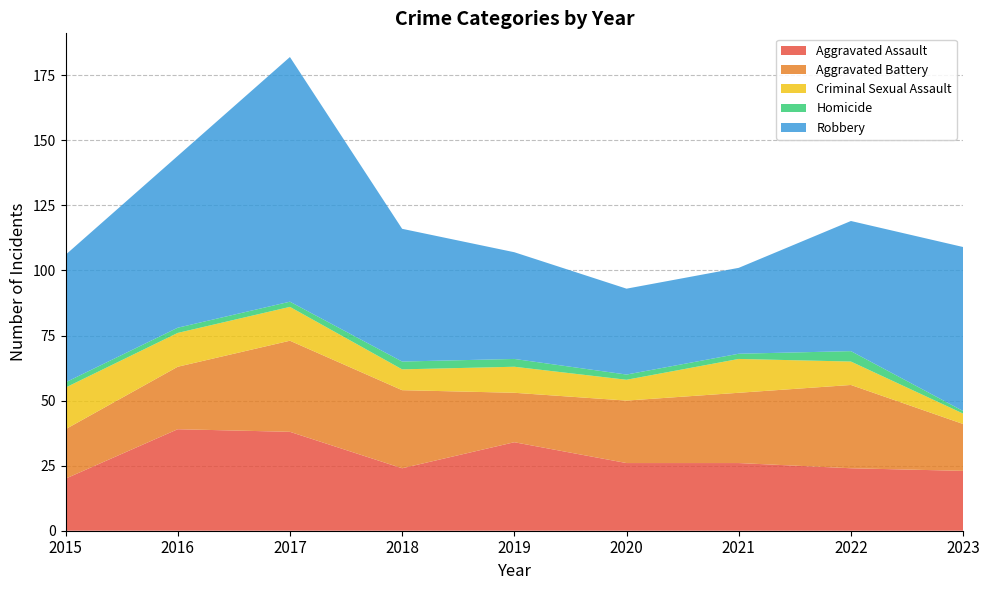

Reading left to right, list all the values displayed in this chart.

Aggravated Assault: 20	39	38	24	34	26	26	24	23
Aggravated Battery: 19	24	35	30	19	24	27	32	18
Criminal Sexual Assault: 16	13	13	8	10	8	13	9	4
Homicide: 2	2	2	3	3	2	2	4	1
Robbery: 49	66	94	51	41	33	33	50	63